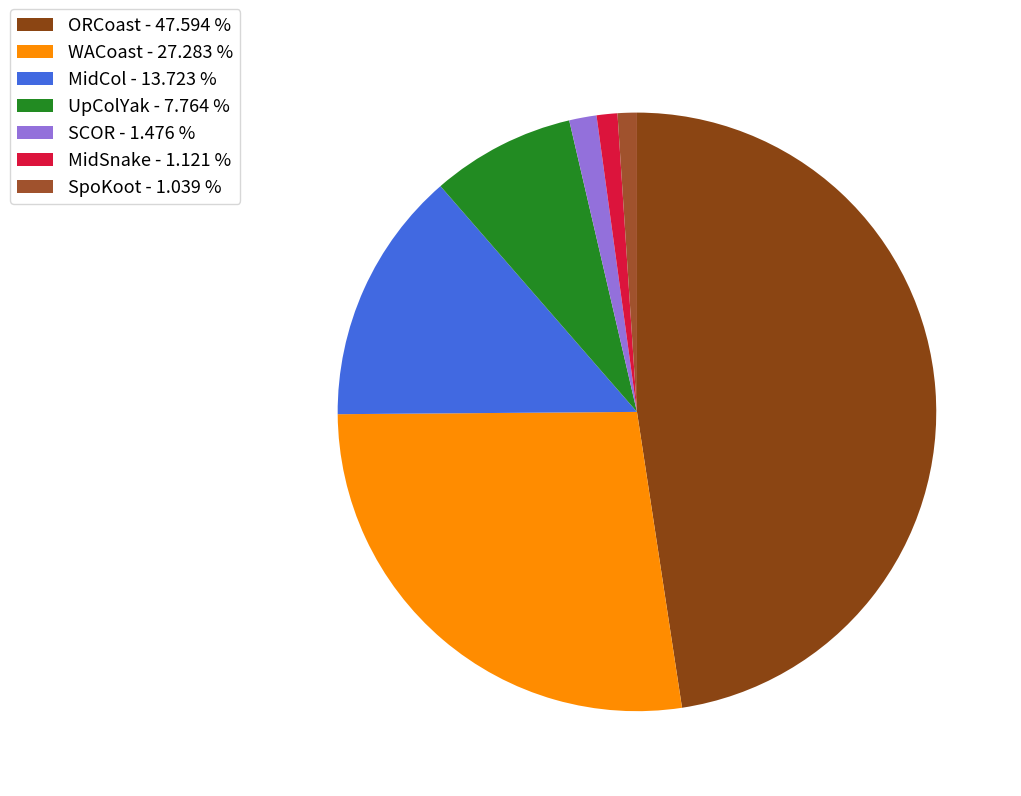

To the nearest percent, what is the difference between the ORCoast and UpColYak slice percentages?

40%